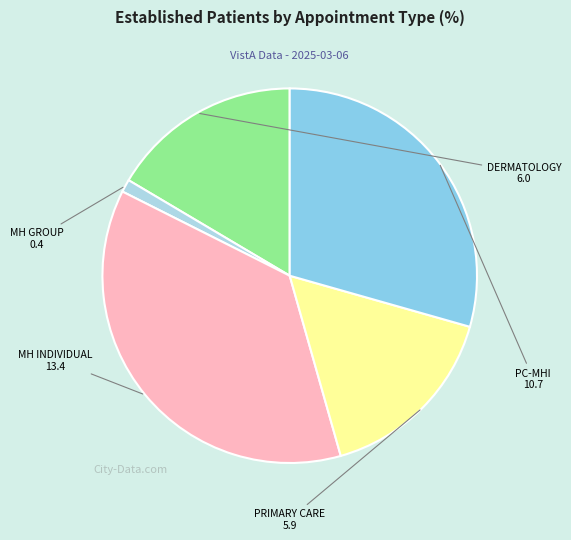

Which has a higher value, MH INDIVIDUAL or PC-MHI?

MH INDIVIDUAL